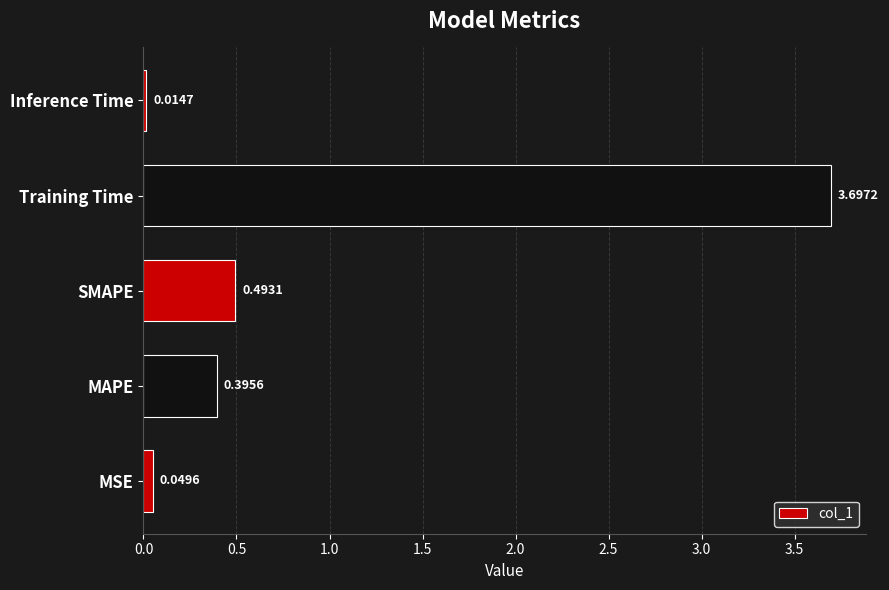

At which category does the chart reach its minimum across all series?

Inference Time